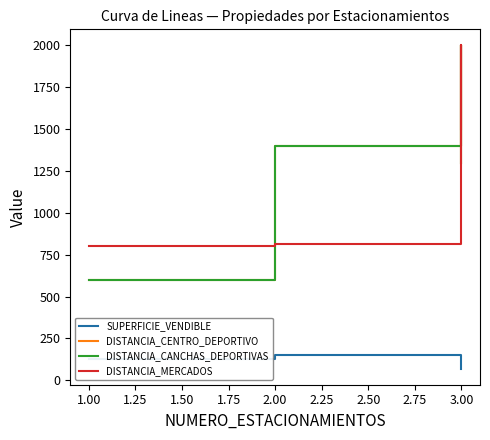

Is it true that DISTANCIA_CENTRO_DEPORTIVO equals 1300.0 at 3.00?

True